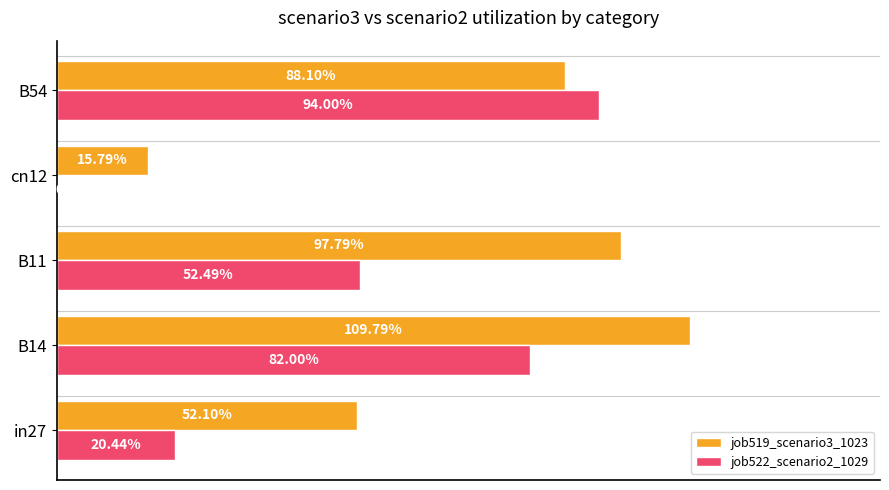

Does the chart contain stacked bars?

No